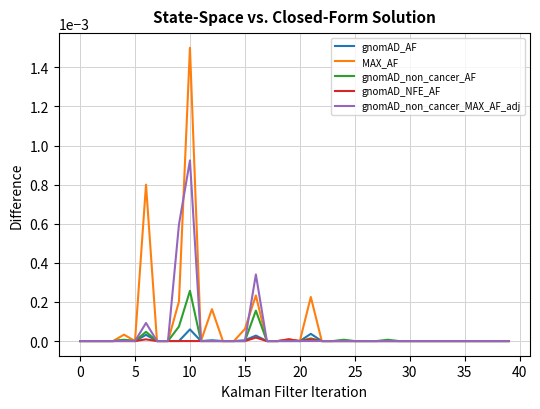

Which series has the largest range (max minus min)?

MAX_AF